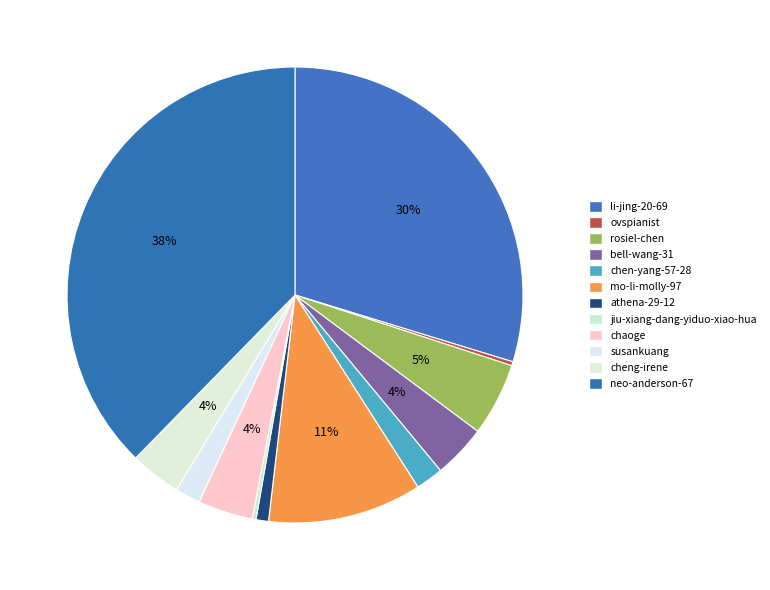

Which category has the smallest portion of the pie?

jiu-xiang-dang-yiduo-xiao-hua